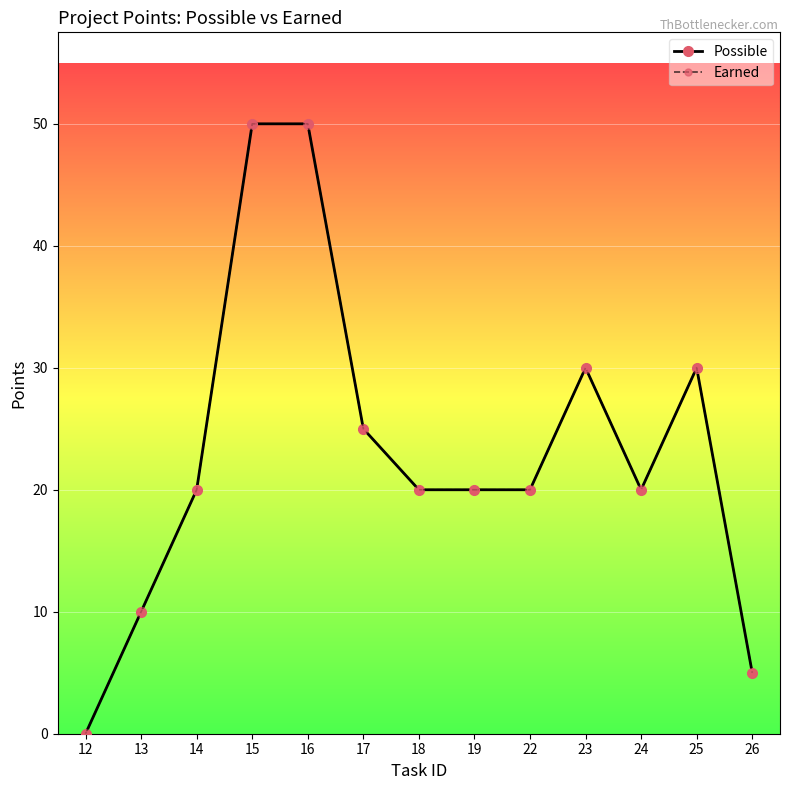

Which series has the largest total across all categories?

Possible